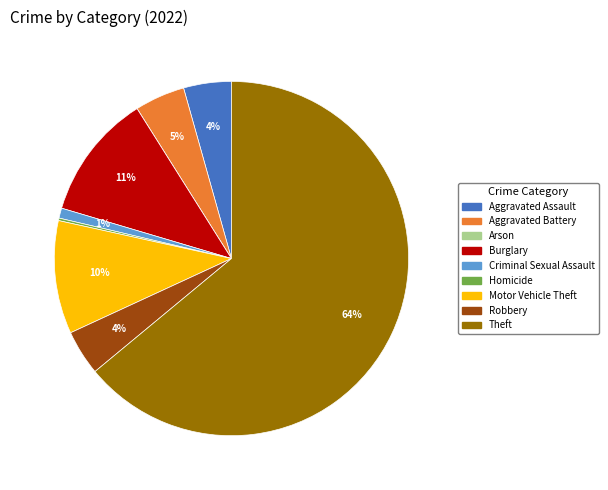

To the nearest percent, what portion does Motor Vehicle Theft represent?

10%